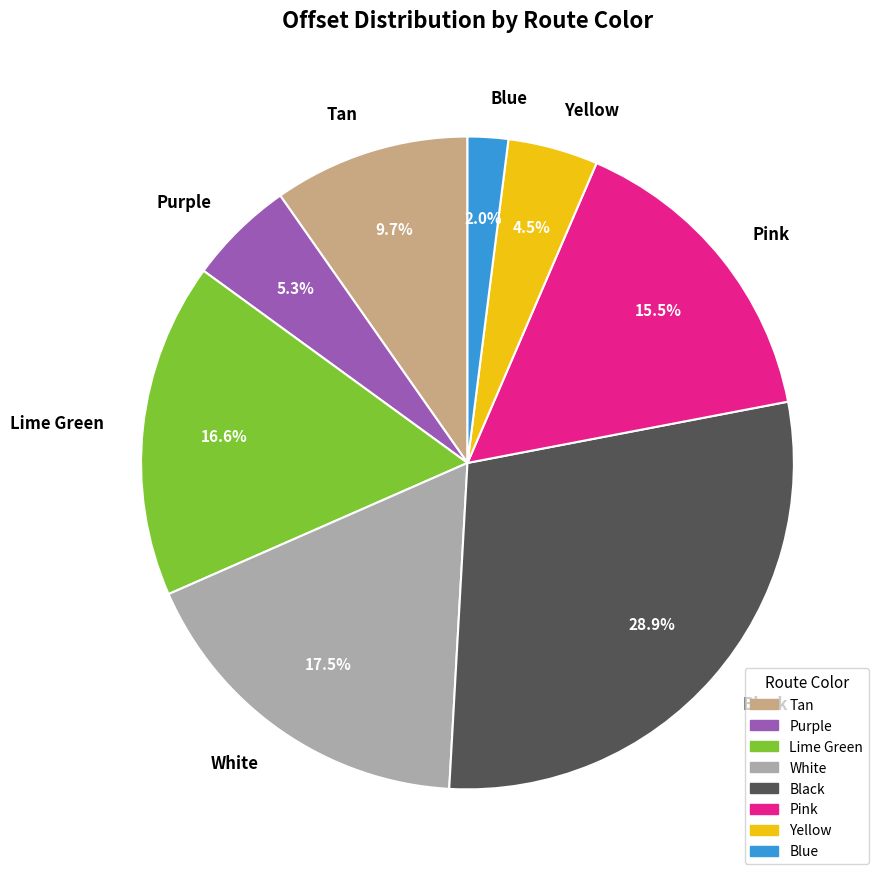

To the nearest percent, what is the difference between the Pink and Lime Green slice percentages?

1%